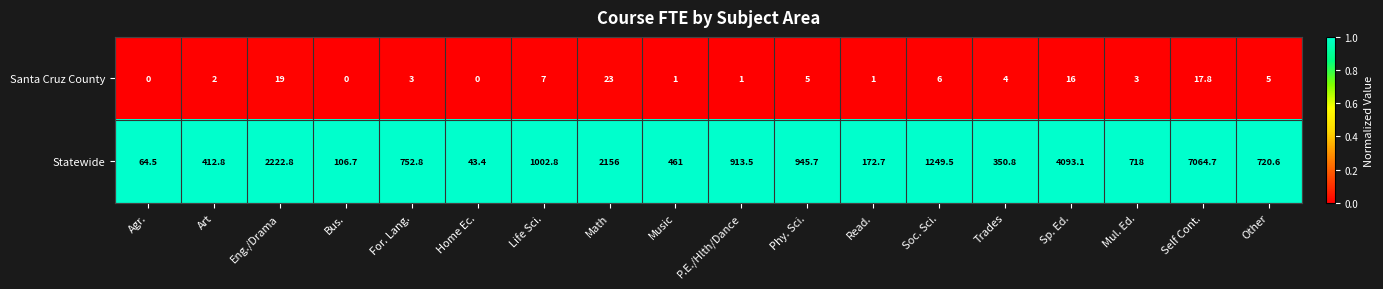

What is the difference between the highest and lowest values at Sp. Ed.?

4077.1